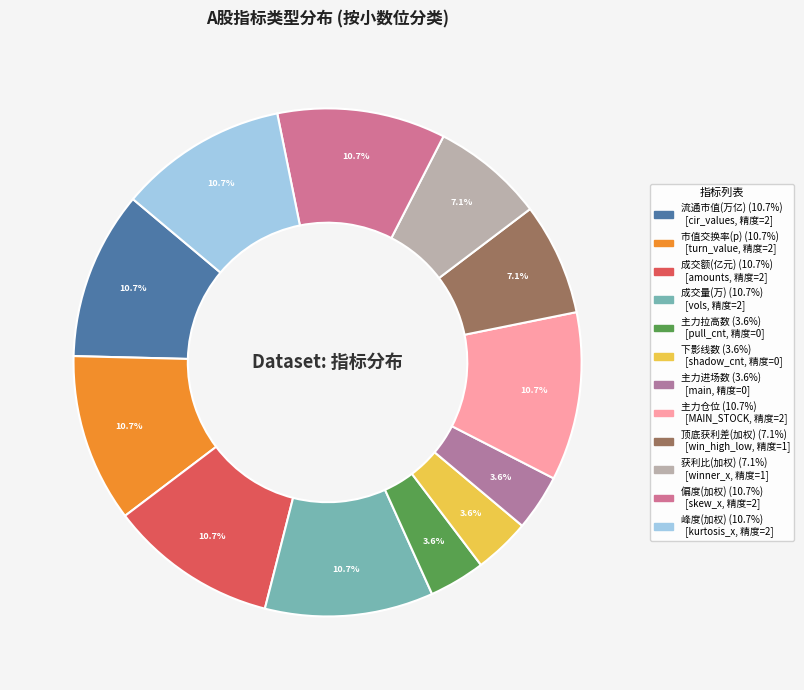

What portion of the pie excludes 成交额(亿元)?

89.3%